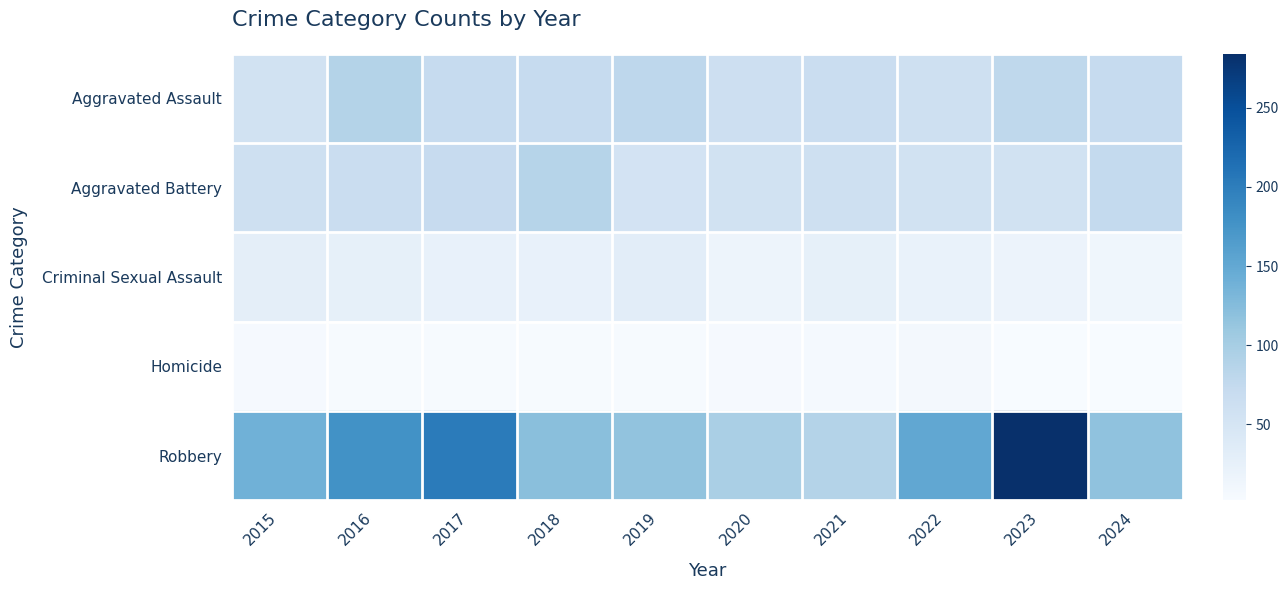

Reading left to right, list all the values displayed in this chart.

Aggravated Assault: 2015=56	2016=88	2017=72	2018=72	2019=80	2020=62	2021=66	2022=61	2023=79	2024=72
Aggravated Battery: 2015=60	2016=66	2017=71	2018=86	2019=53	2020=57	2021=60	2022=56	2023=56	2024=74
Criminal Sexual Assault: 2015=29	2016=26	2017=22	2018=24	2019=31	2020=16	2021=26	2022=21	2023=18	2024=12
Homicide: 2015=5	2016=4	2017=4	2018=4	2019=4	2020=5	2021=6	2022=7	2023=3	2024=2
Robbery: 2015=139	2016=178	2017=202	2018=121	2019=116	2020=97	2021=88	2022=151	2023=284	2024=117